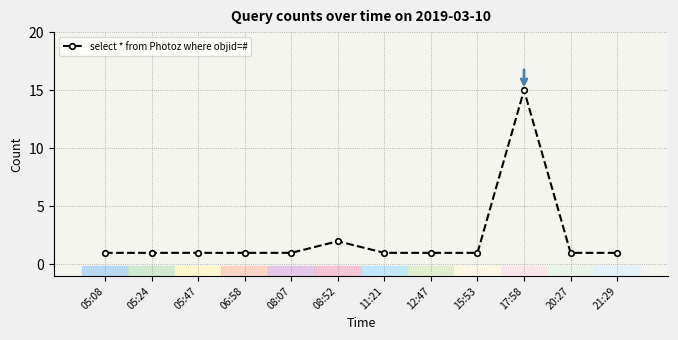

What is the ratio of the value at 08:52 to the value at 08:07?

2.0